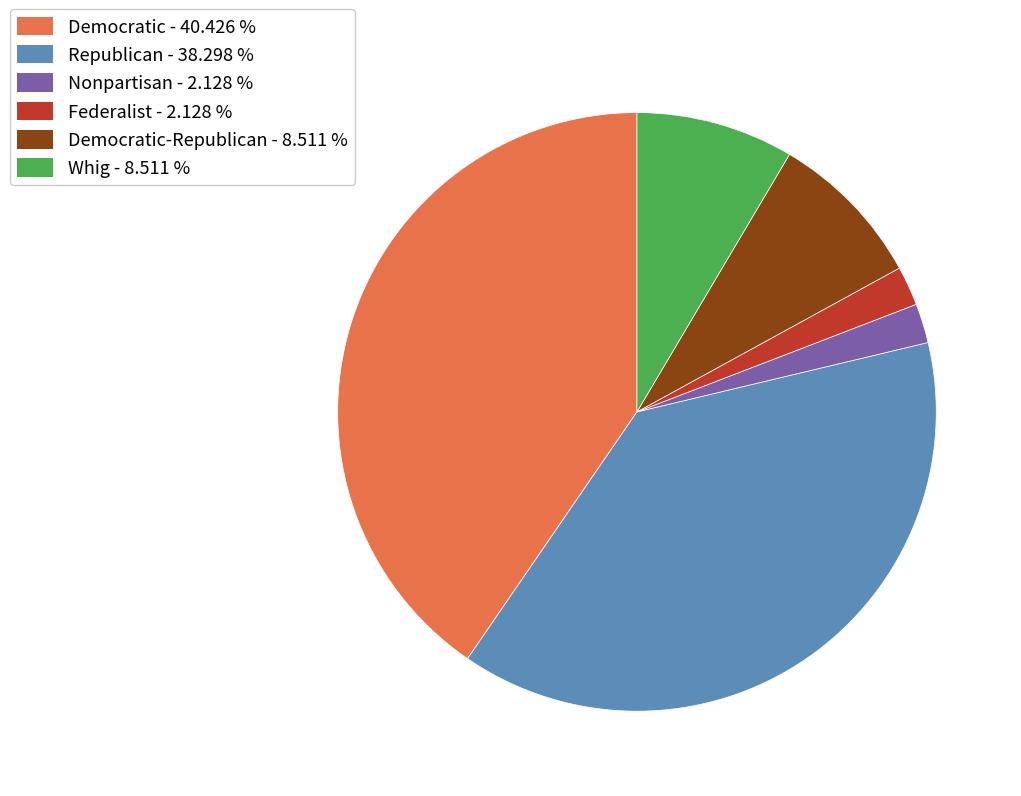

Do Democratic-Republican - 8.511 % and Republican - 38.298 % together represent more than half of the pie?

No